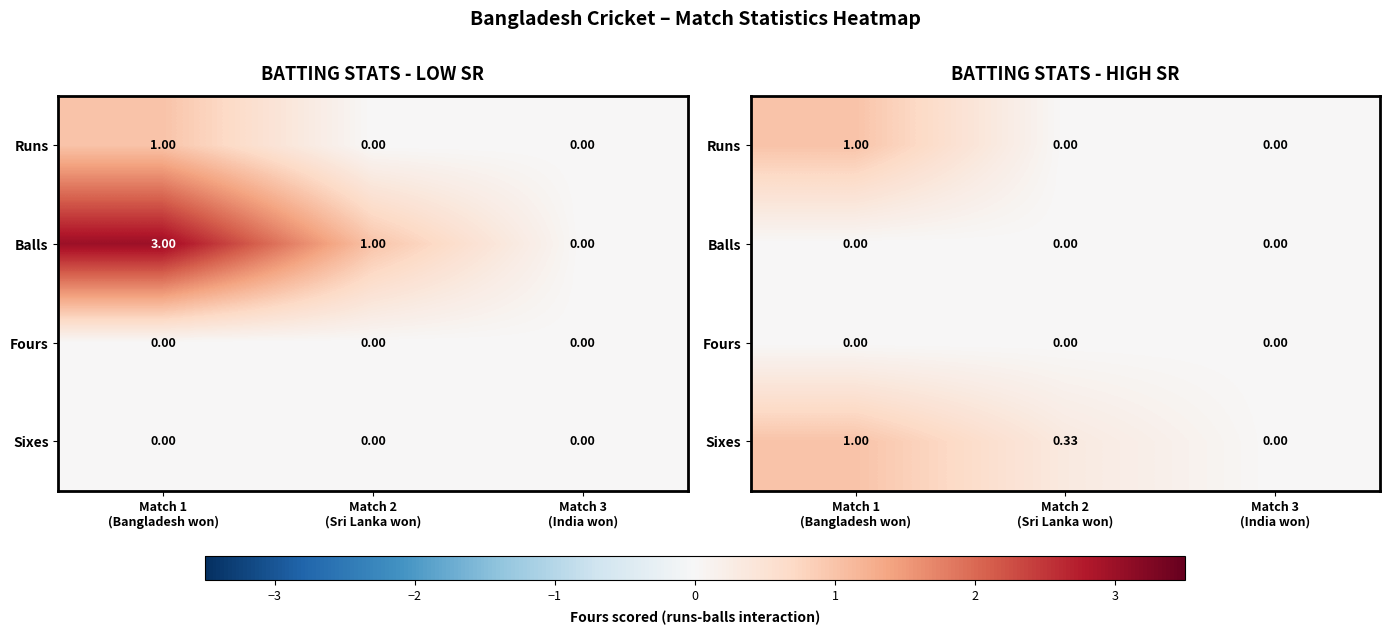

At which label does Runs reach its minimum?

Match 2 (Sri Lanka won)